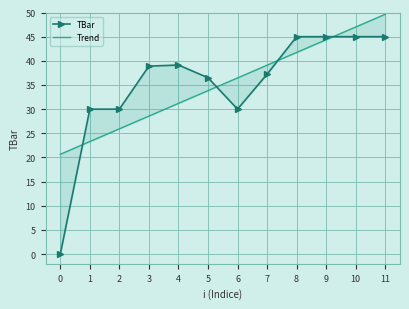

What is the maximum value for Trend?

49.6